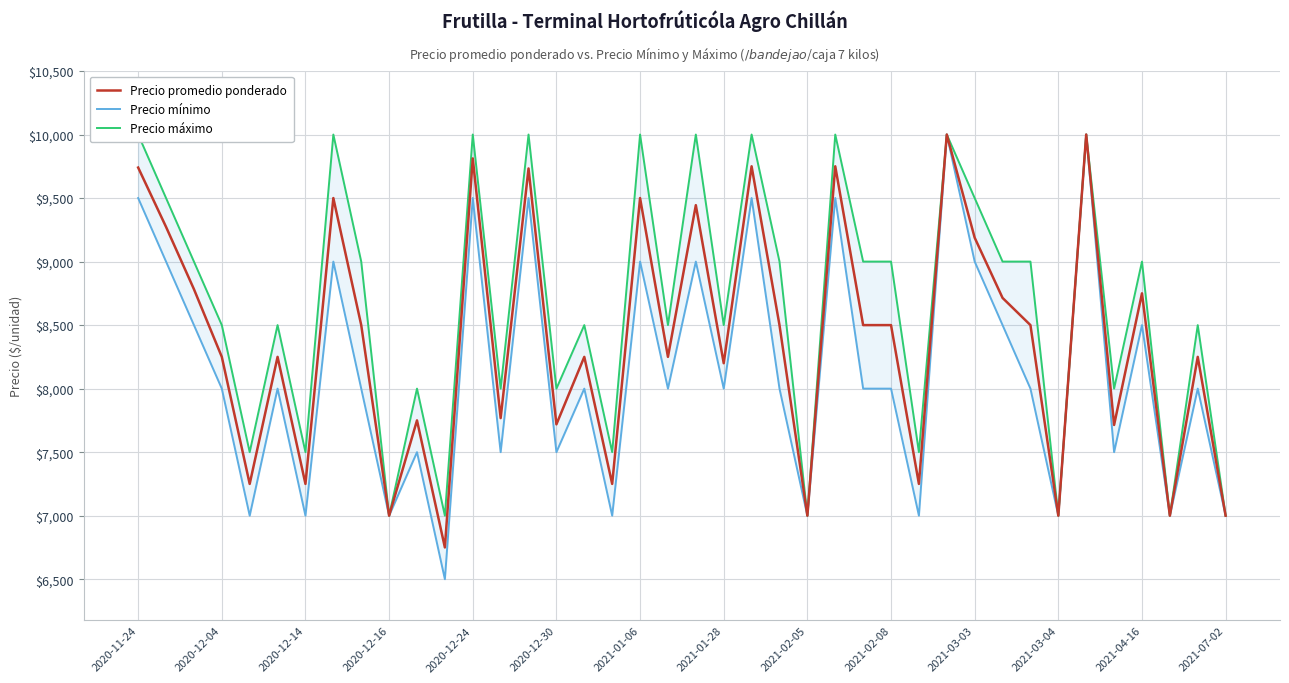

The value of Precio promedio ponderado at 2021-04-16 is 8750. True or false?

True